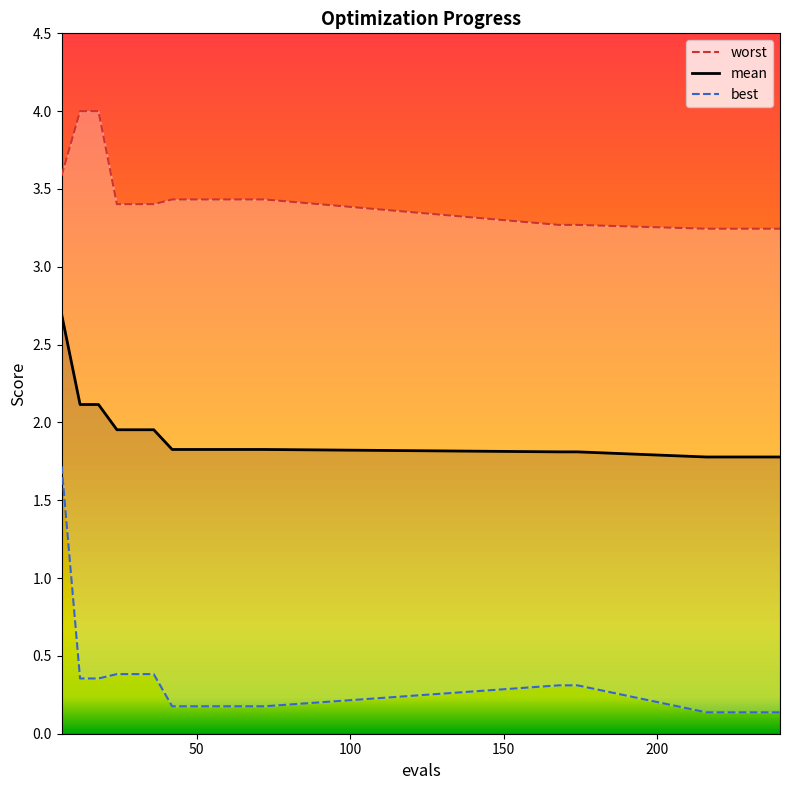

What are all the series names shown in the legend?

mean, best, worst